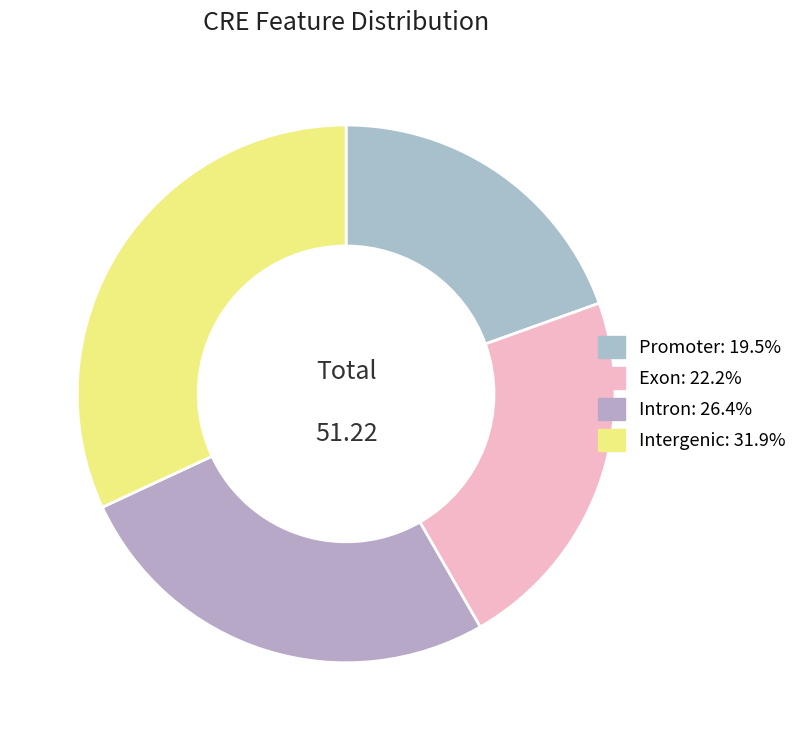

To the nearest percent, what is the difference between the largest and smallest slice percentages?

12%